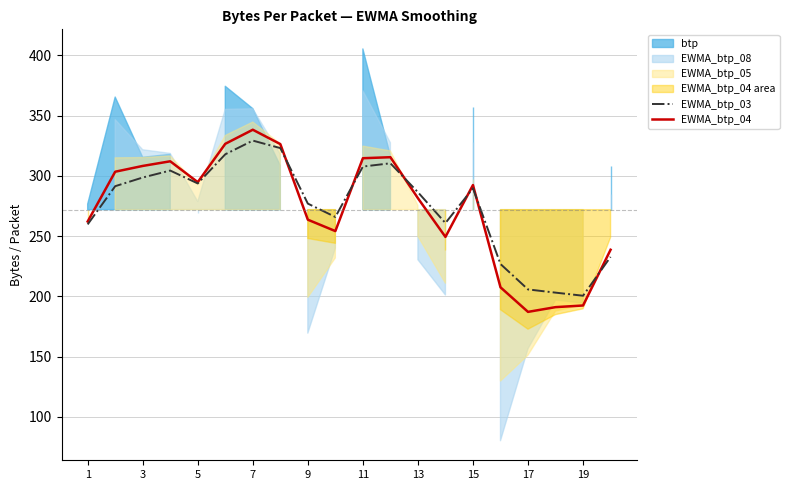

At which label does EWMA_btp_04 first exceed 292?

3